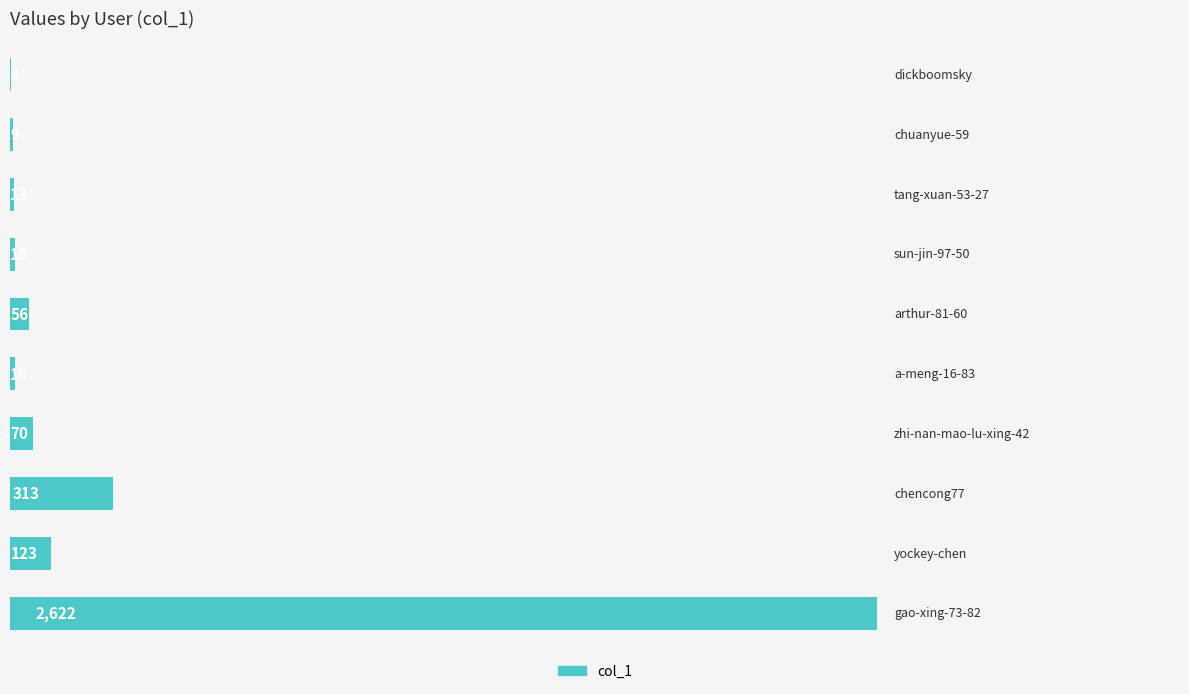

Does the chart contain stacked bars?

No